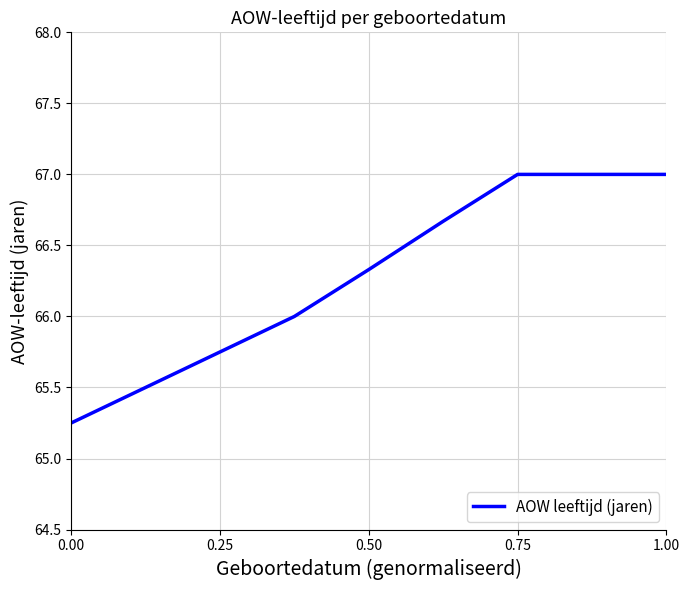

True or false: there are more than 2 points higher than both neighbors.

False